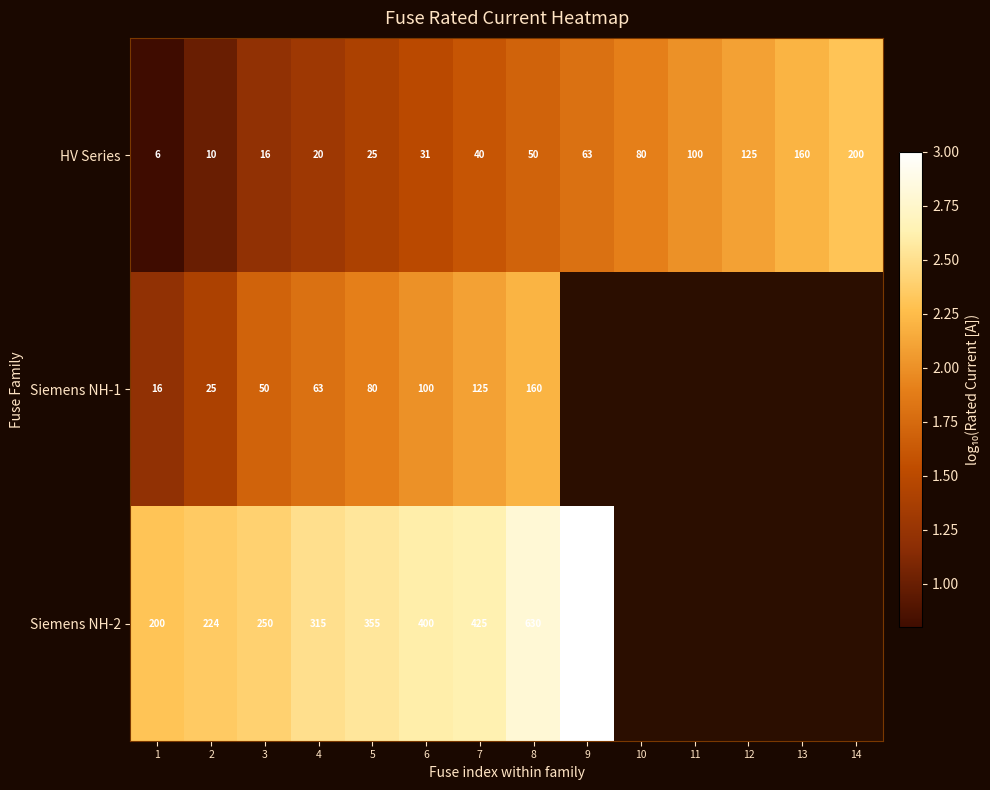

Is the value of Siemens NH-2 at 8 greater than the value of Siemens NH-1 at 13?

No